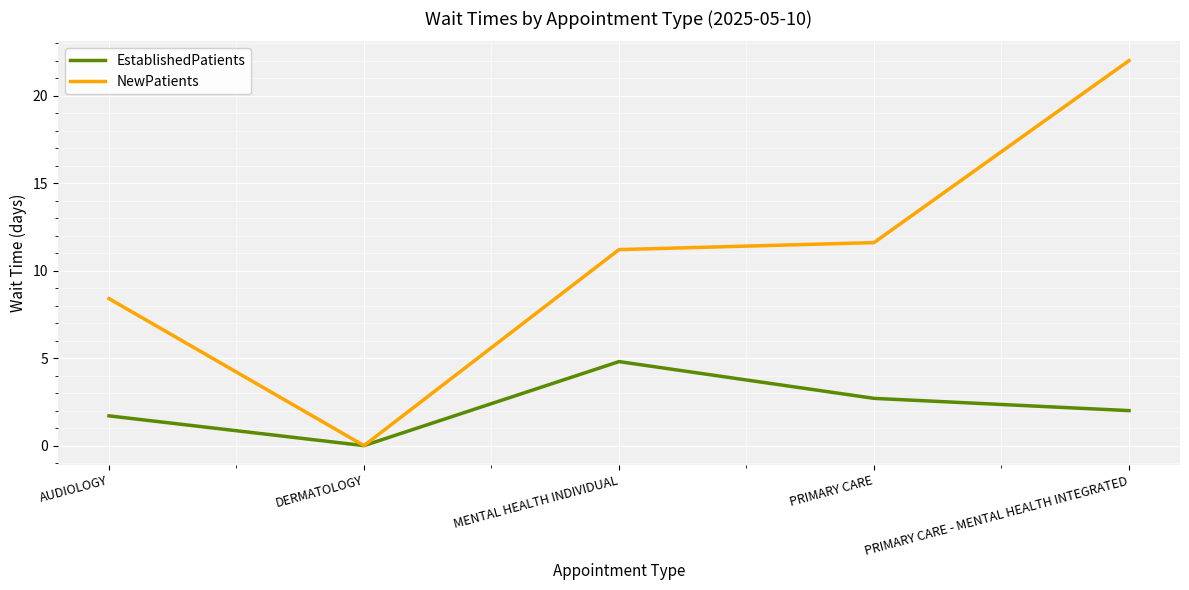

At which label does EstablishedPatients first exceed 2?

MENTAL HEALTH INDIVIDUAL